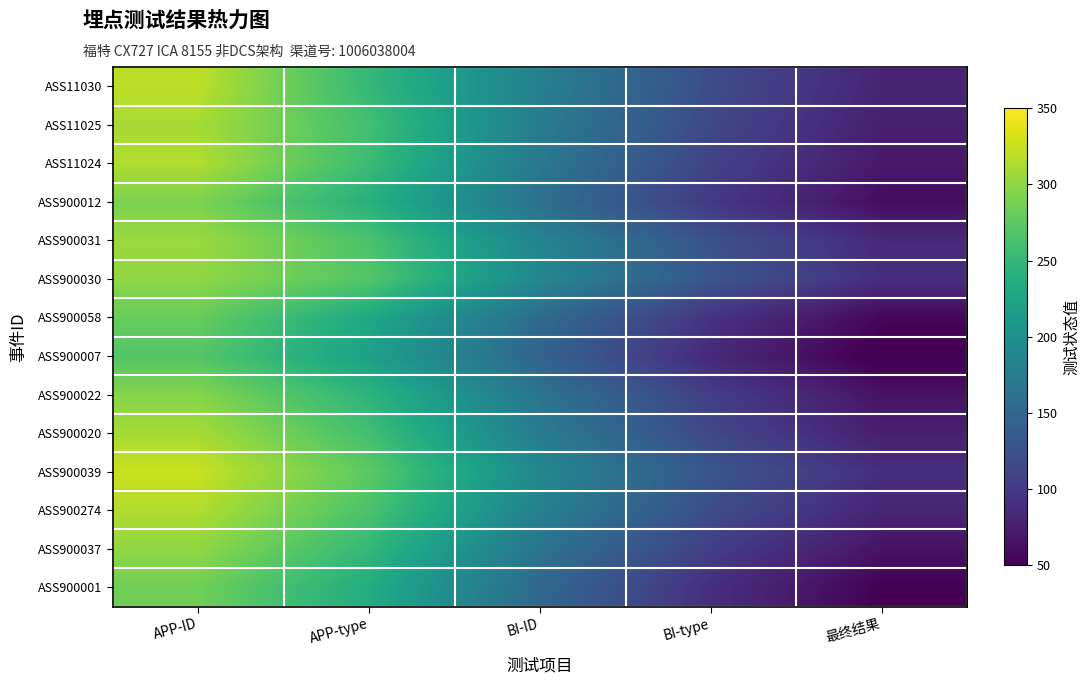

Reading left to right, extract all data points from this chart.

ASS11030: APP-ID=320	APP-type=250	BI-ID=180	BI-type=120	最终结果=80
ASS11025: APP-ID=310	APP-type=260	BI-ID=175	BI-type=115	最终结果=75
ASS11024: APP-ID=315	APP-type=255	BI-ID=170	BI-type=110	最终结果=70
ASS900012: APP-ID=290	APP-type=240	BI-ID=160	BI-type=100	最终结果=60
ASS900031: APP-ID=305	APP-type=265	BI-ID=185	BI-type=125	最终结果=85
ASS900030: APP-ID=300	APP-type=270	BI-ID=190	BI-type=130	最终结果=90
ASS900058: APP-ID=280	APP-type=230	BI-ID=155	BI-type=95	最终结果=55
ASS900007: APP-ID=270	APP-type=220	BI-ID=145	BI-type=85	最终结果=45
ASS900022: APP-ID=295	APP-type=245	BI-ID=165	BI-type=105	最终结果=65
ASS900020: APP-ID=310	APP-type=260	BI-ID=175	BI-type=115	最终结果=75
ASS900039: APP-ID=325	APP-type=275	BI-ID=190	BI-type=130	最终结果=90
ASS900274: APP-ID=315	APP-type=265	BI-ID=180	BI-type=120	最终结果=80
ASS900037: APP-ID=300	APP-type=250	BI-ID=165	BI-type=105	最终结果=65
ASS900001: APP-ID=285	APP-type=235	BI-ID=150	BI-type=90	最终结果=50